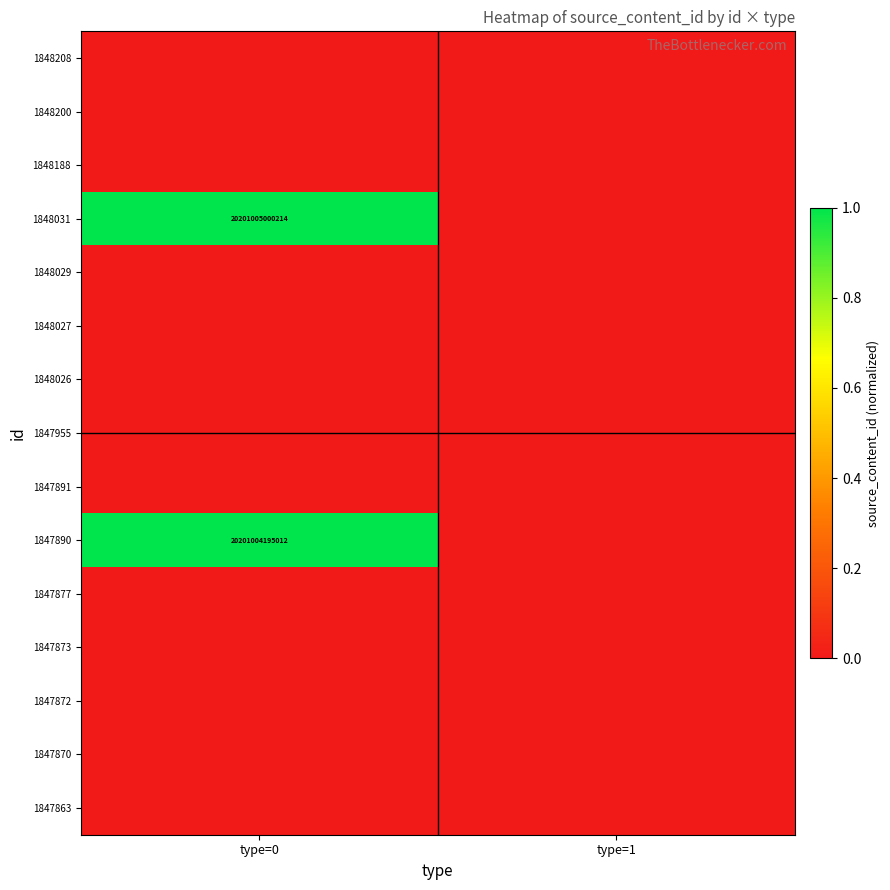

At how many categories does at least one series exceed 0?

1